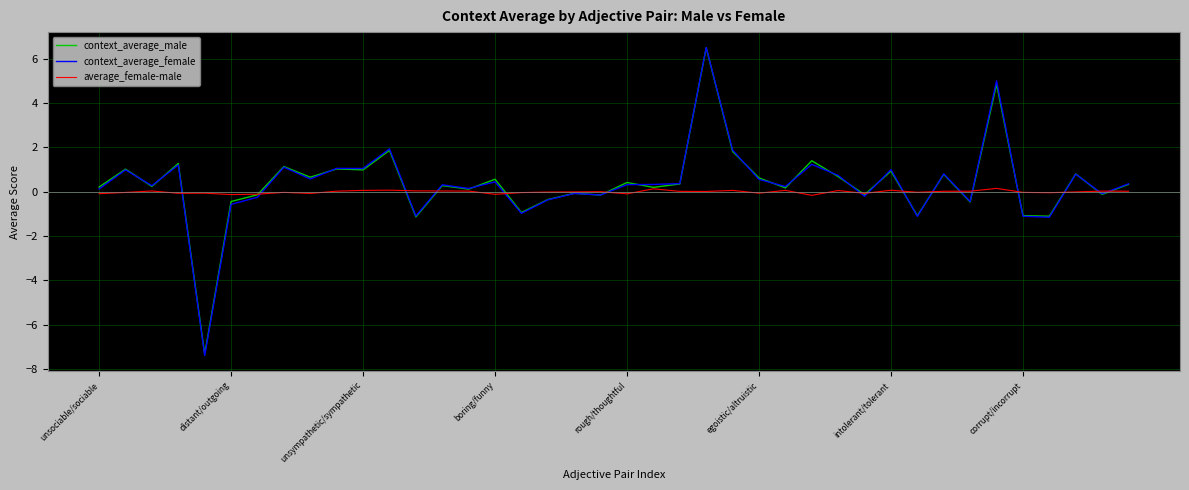

True or false: context_average_female has more than 1 interior local peaks.

True